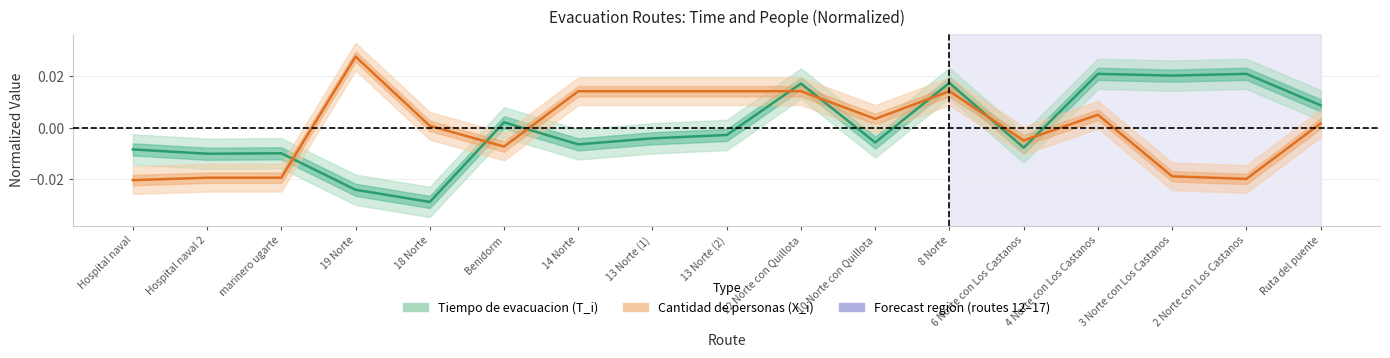

Between which two adjacent categories do Tiempo de evacuacion (T_i) and Cantidad de personas (X_i) first intersect?

marinero ugarte and 19 Norte